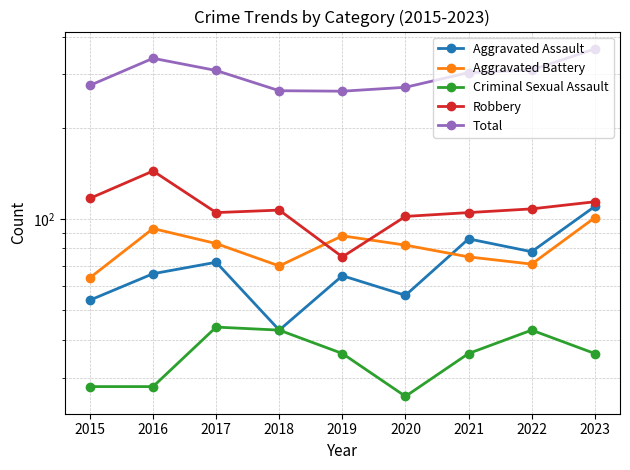

What is the difference between the highest and lowest values at 2016?

311